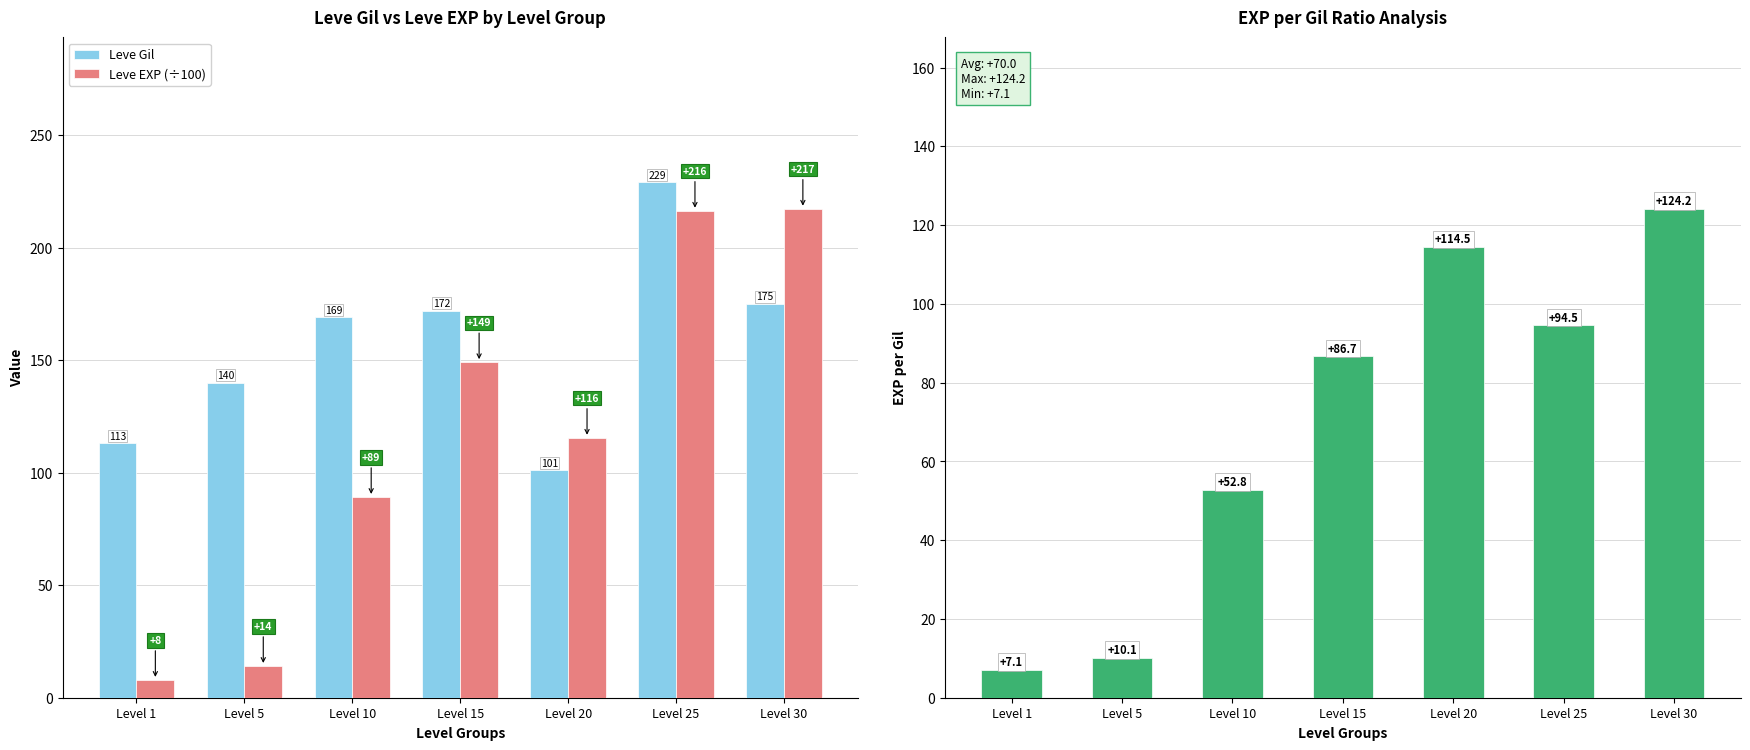

Where is Leve Gil nearest to the value 165?

Level 10